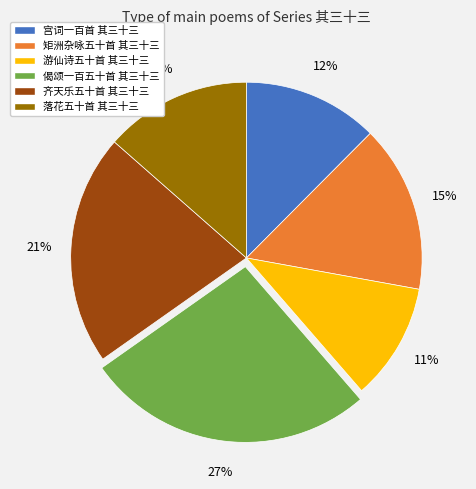

To the nearest percent, what is the difference between the largest and smallest slice percentages?

16%